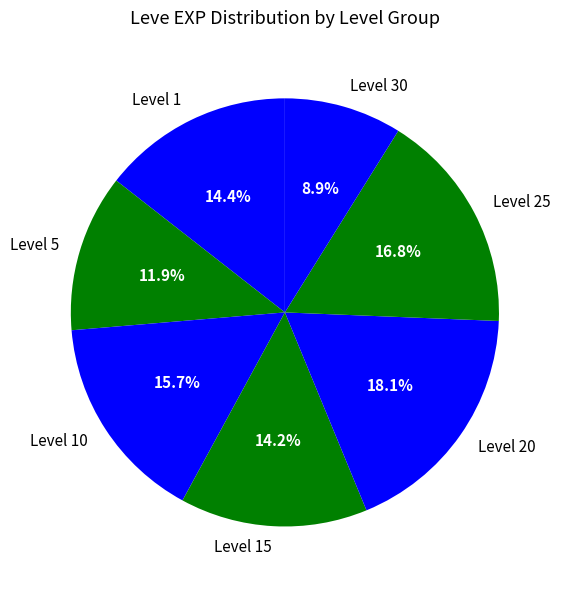

What is the largest slice in the pie chart?

Level 20